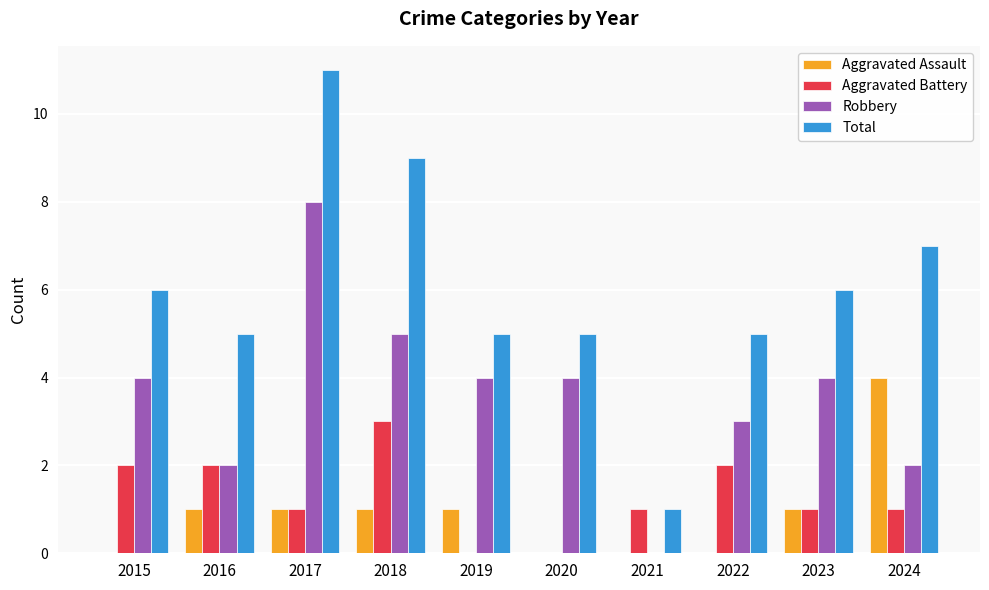

What is the approximate value of Aggravated Assault at 2018?

1